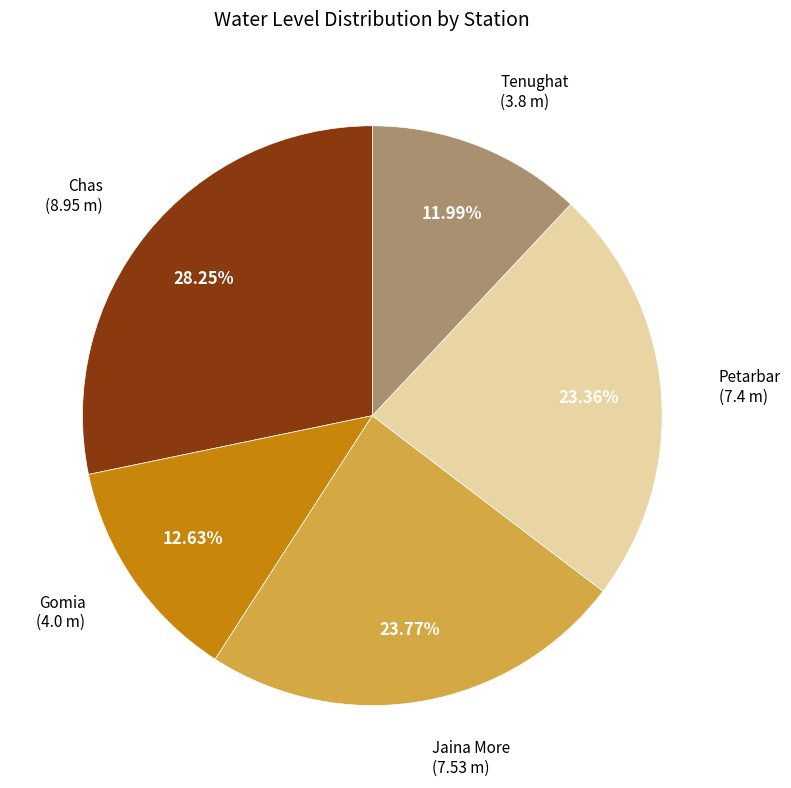

Is there any slice that represents more than half of the pie?

No